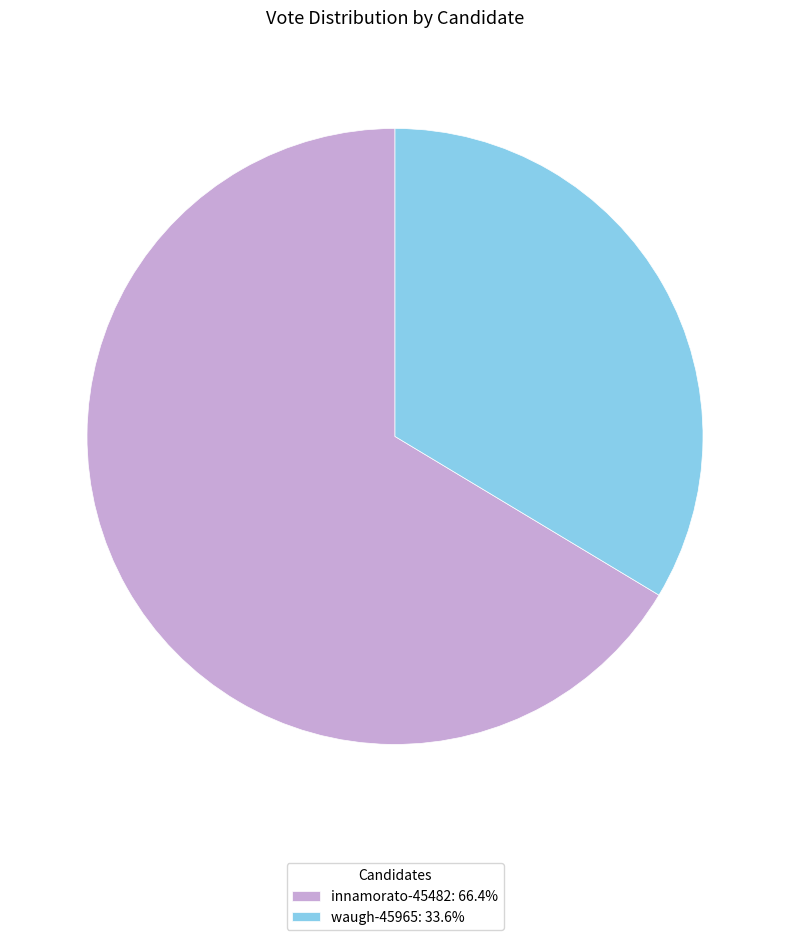

Does any single category account for the majority?

Yes